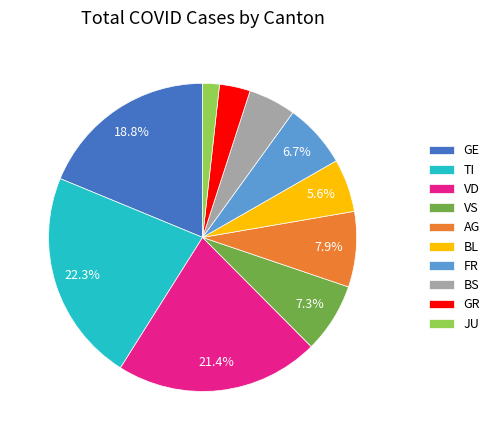

Which slice is the largest?

TI